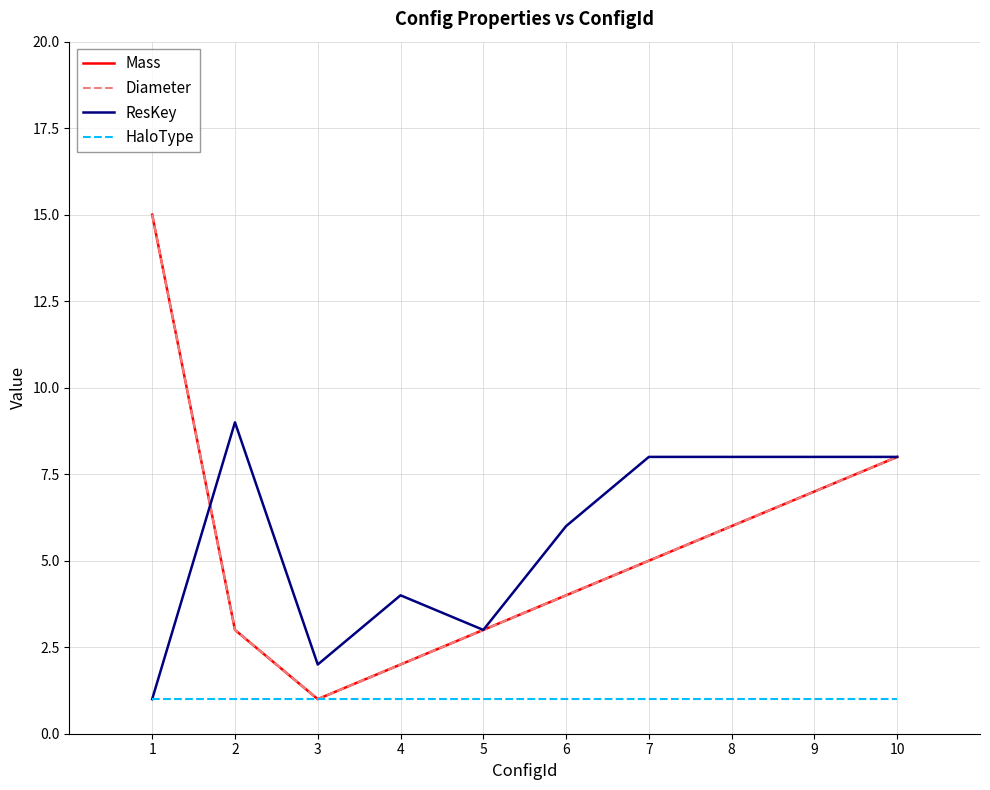

The ResKey series shows 2 at 10. True or false?

False